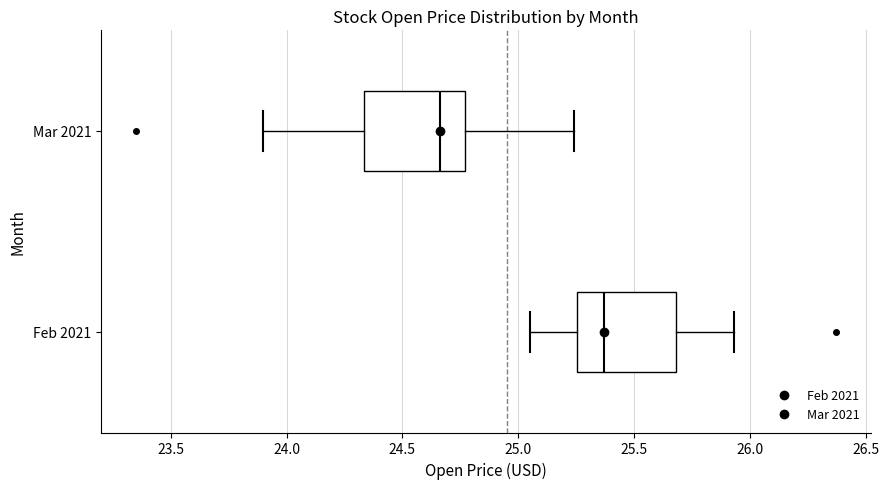

Reading bottom to top, read every box against the x-axis: the position of its median line, the range the box covers, and the ends of its whiskers. The values are not printed on the chart, so give them approximately, as read against the axis.

Feb 2021: median 25.35, box 25.25 to 25.70, whiskers 25.05 to 25.95
Mar 2021: median 24.65, box 24.35 to 24.75, whiskers 23.90 to 25.25